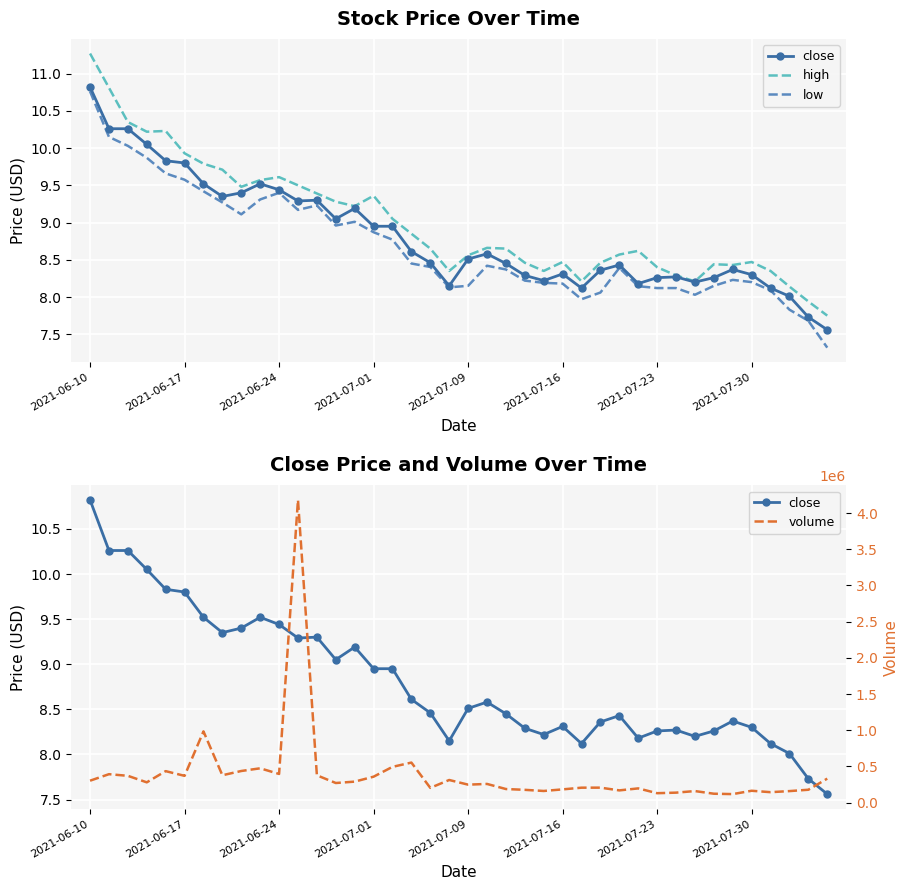

How many lines are shown in the chart?

4